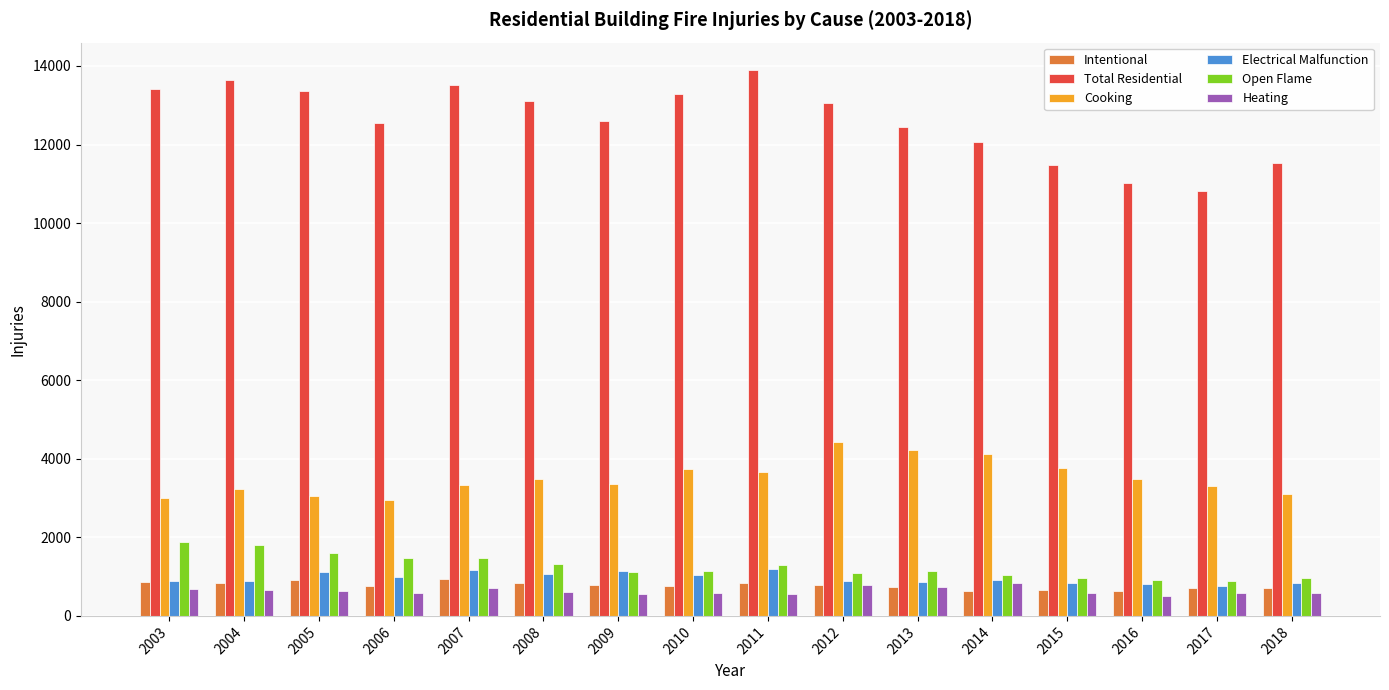

Is it true that Intentional equals 850 at 2011?

True